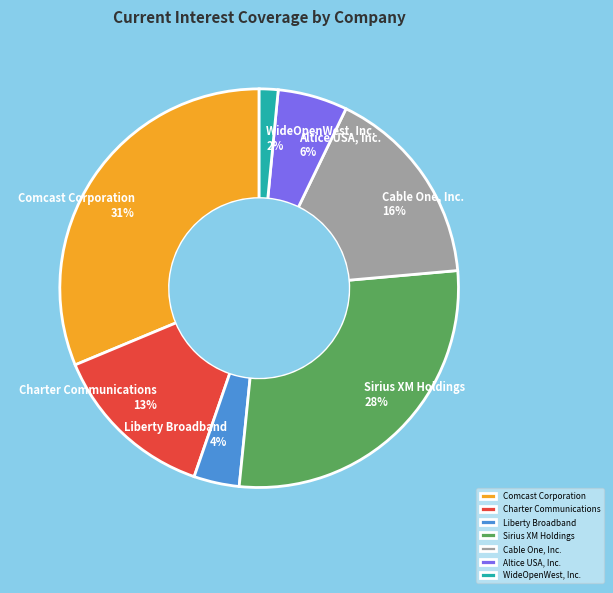

What percentage is the WideOpenWest, Inc. slice, to the nearest percent?

2%